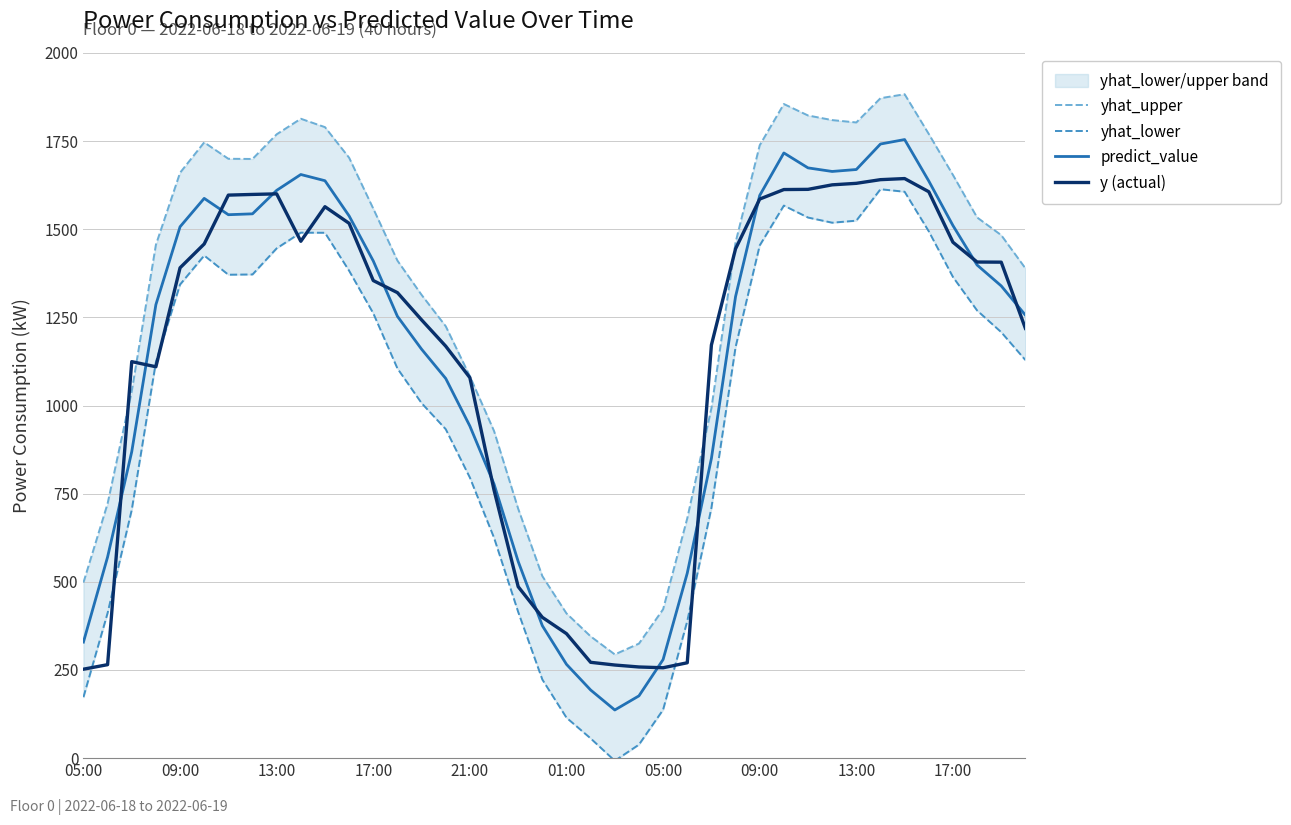

What is the greatest value displayed?

1883.1